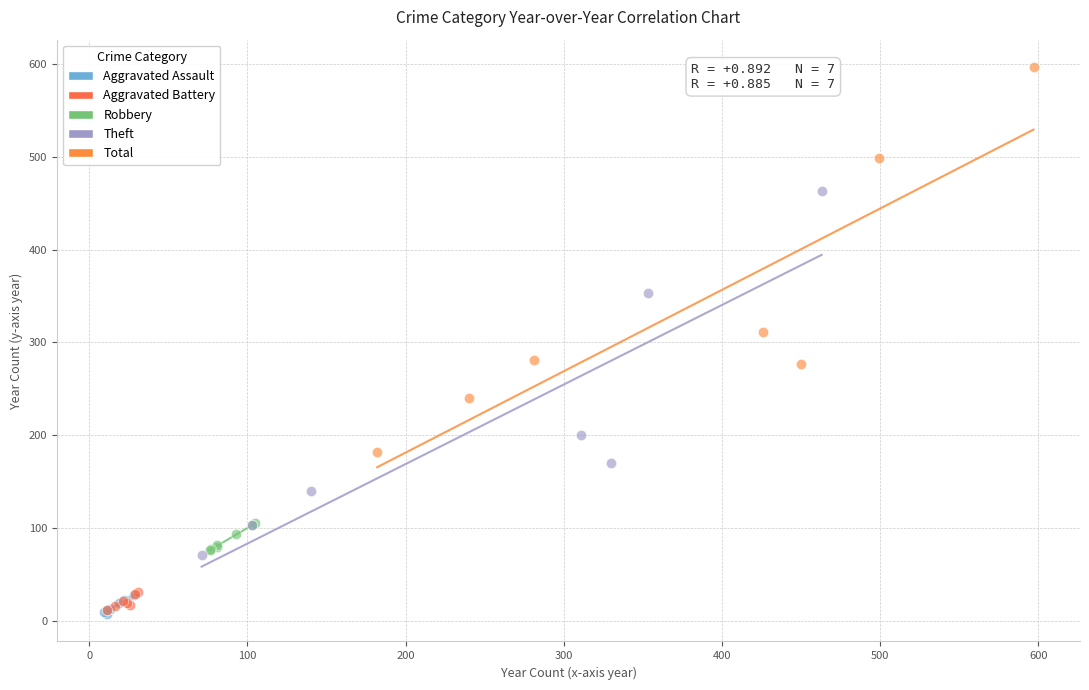

Which series has the widest spread of Y values?

Total